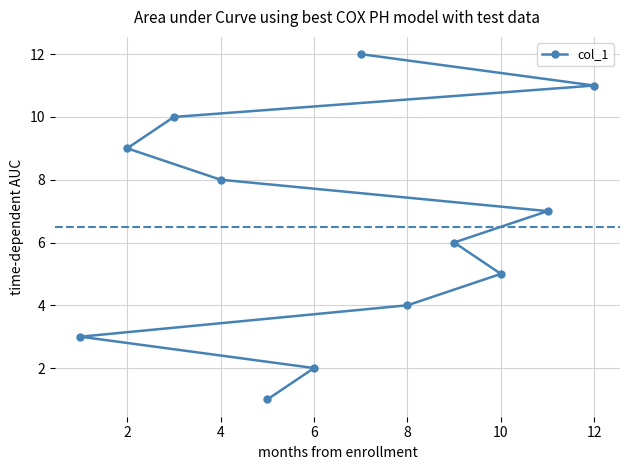

The chart shows a value of 4 at 8. True or false?

True